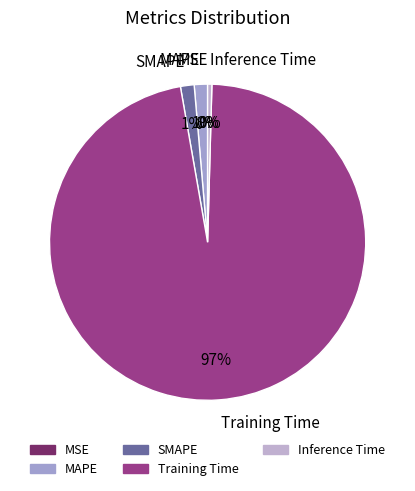

The SMAPE slice represents 8% of the pie. True or false?

False